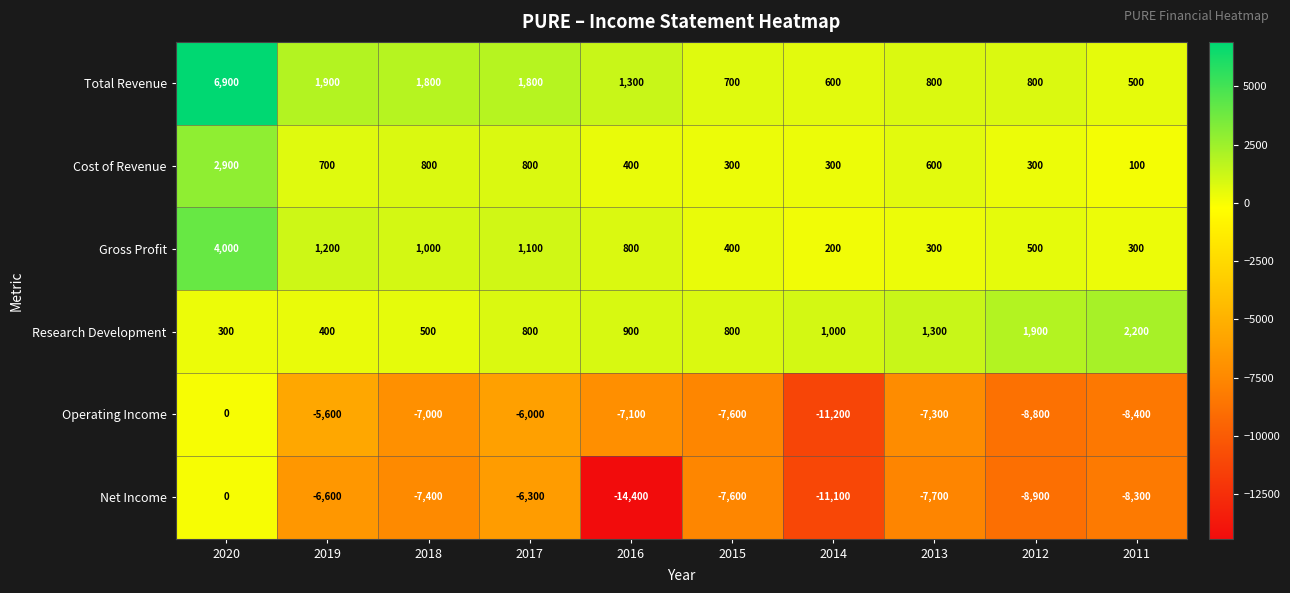

At which label is Research Development closest to 1250?

2013